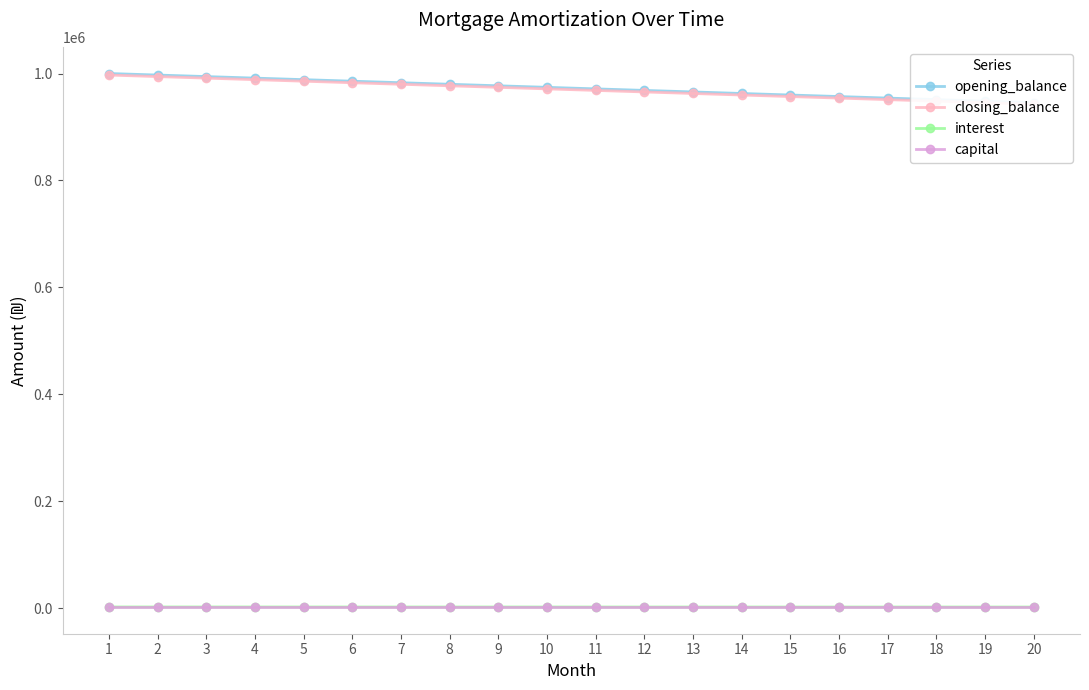

True or false: interest and closing_balance intersect in this chart.

False